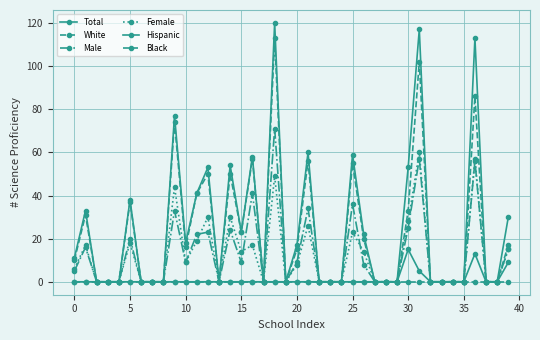

Count the number of categories in the chart.

40